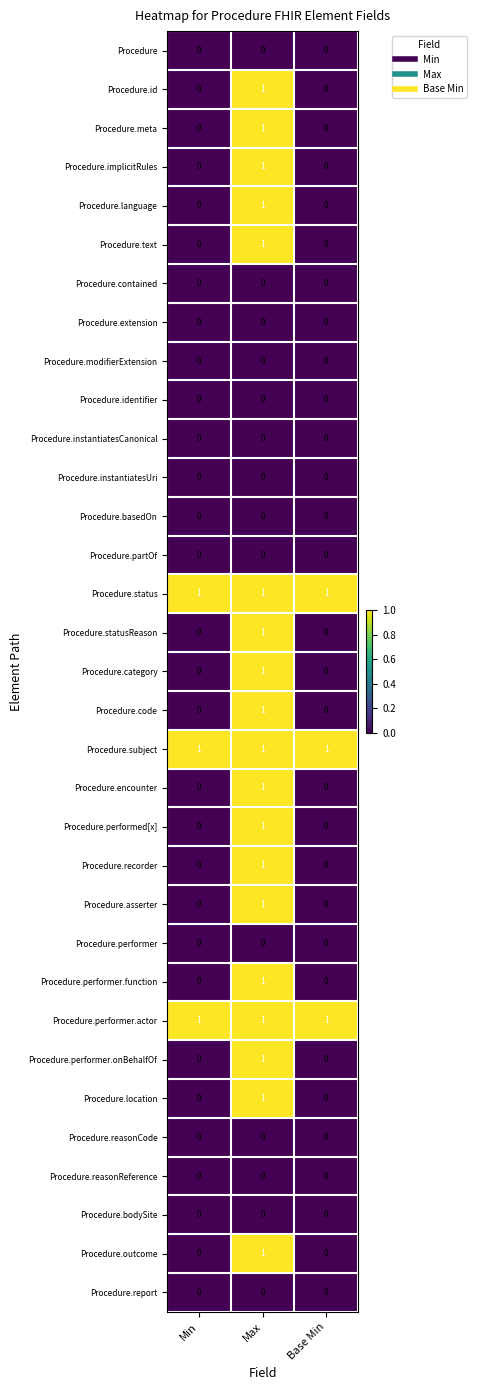

What is the total value across all series at Max?

19